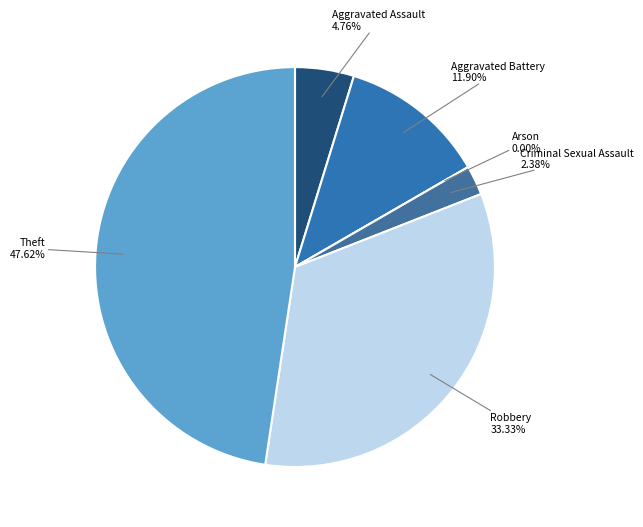

To the nearest percent, what is the average slice percentage?

17%